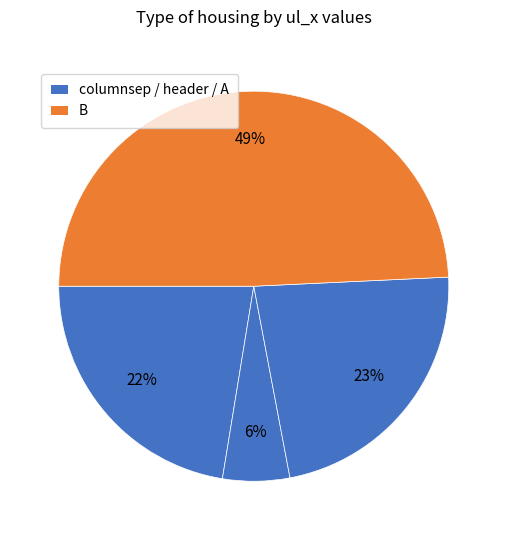

Count the number of slices in the pie.

4